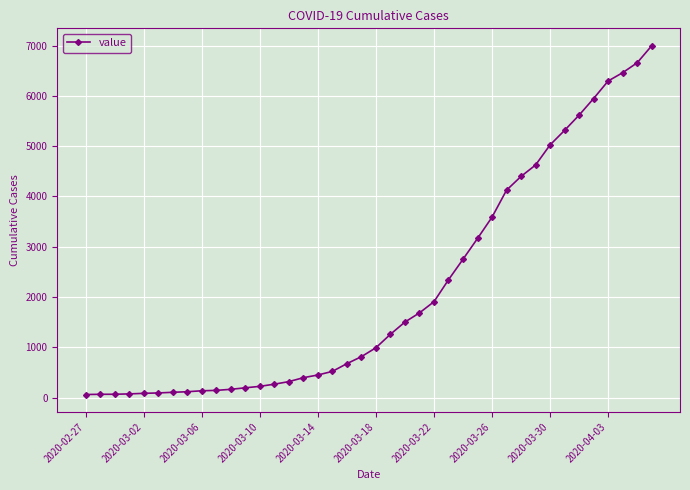

What is the value of the 10th point from the left?

146